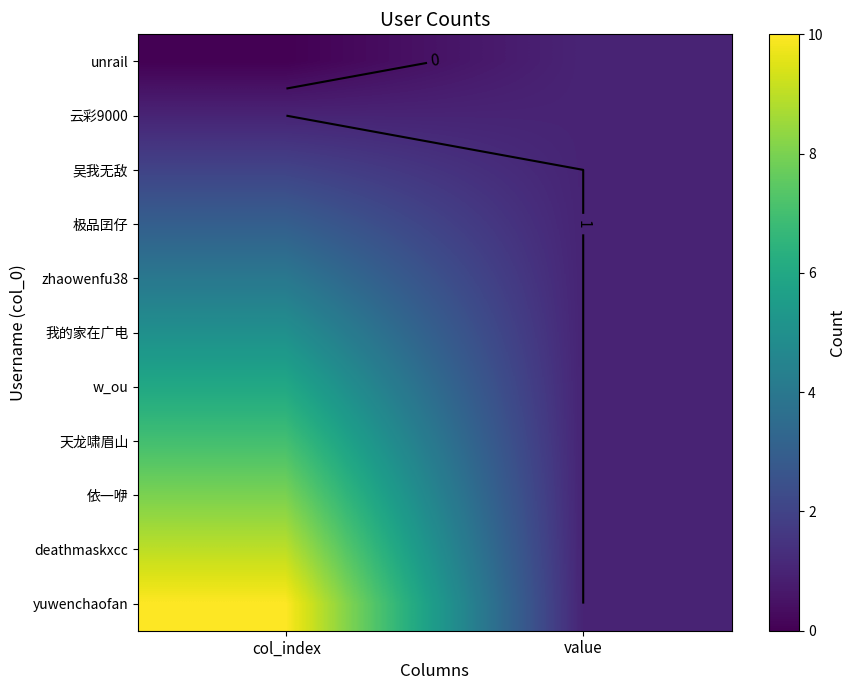

Which series changed the most between col_index and value?

yuwenchaofan